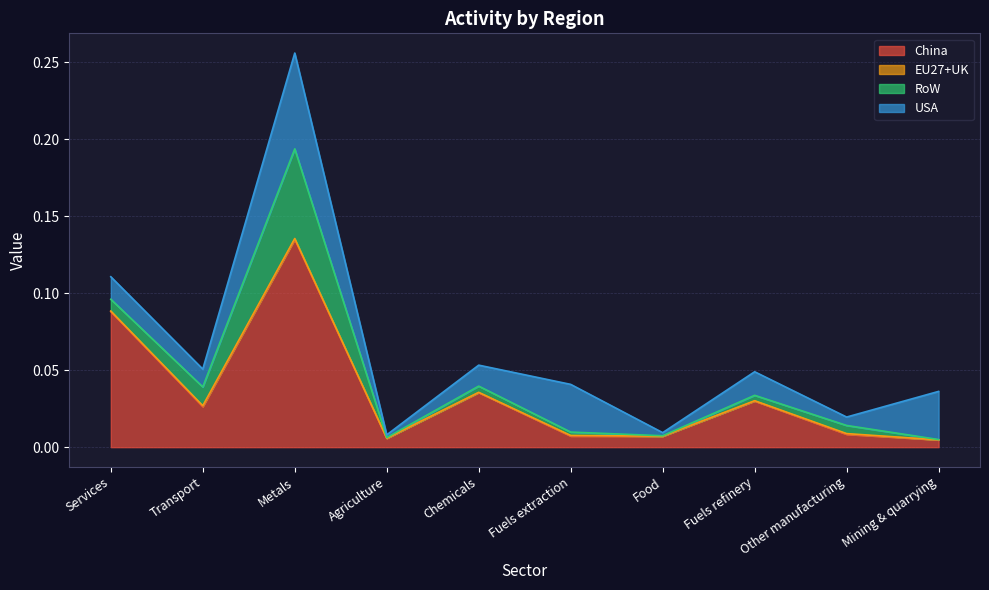

What is the label of the 7th point from the right?

Agriculture